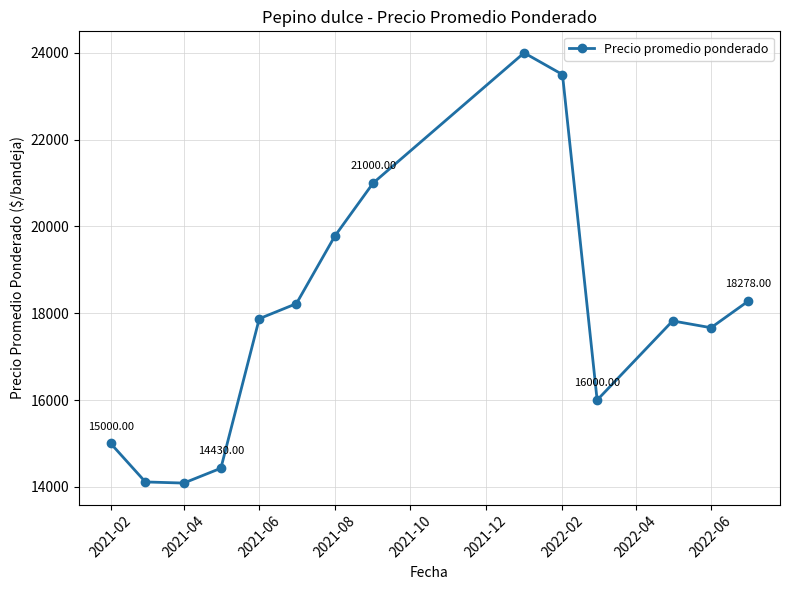

What is the difference between the maximum and minimum values?

9912